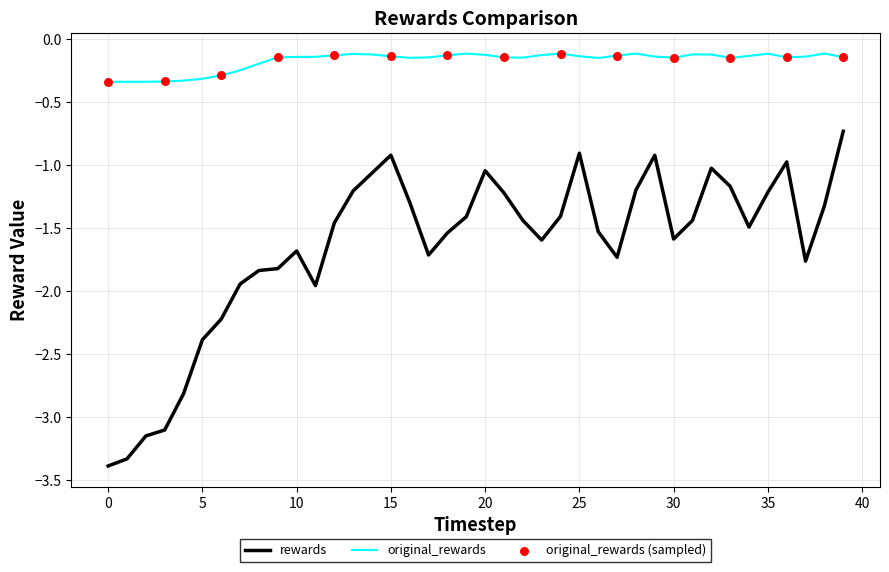

Which series has the largest range (max minus min)?

rewards